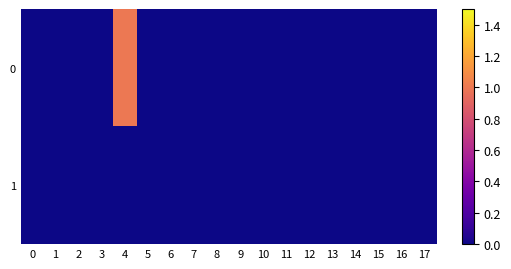

Reading left to right, transcribe all the data shown in this chart.

0: 0=0	1=0	2=0	3=0	4=1	5=0	6=0	7=0	8=0	9=0	10=0	11=0	12=0	13=0	14=0	15=0	16=0	17=0
1: 0=0	1=0	2=0	3=0	4=0	5=0	6=0	7=0	8=0	9=0	10=0	11=0	12=0	13=0	14=0	15=0	16=0	17=0